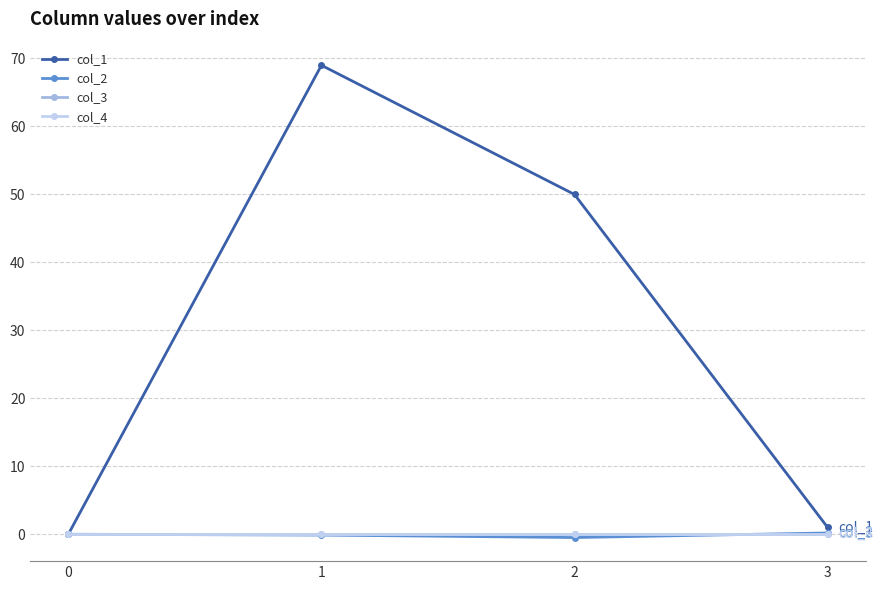

Is the value of col_2 at 0 greater than the value of col_1 at 2?

No